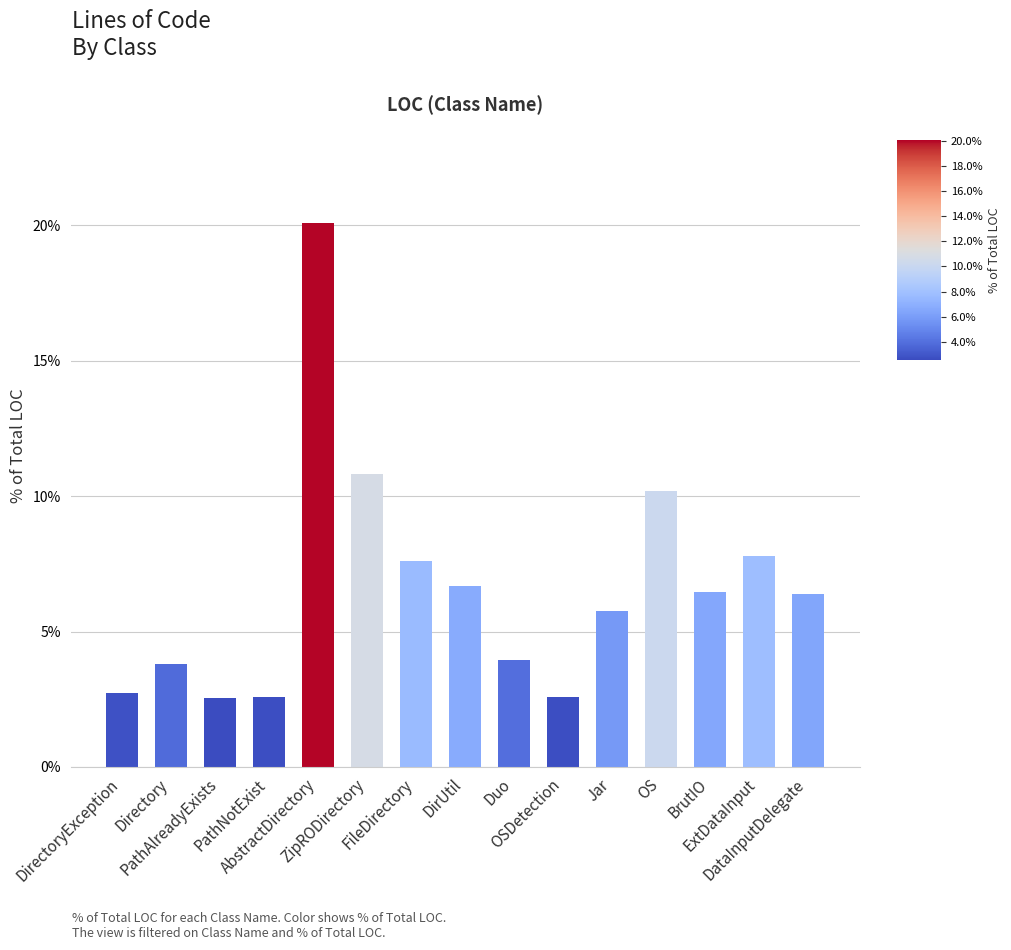

The chart shows a value of 2.5 at PathAlreadyExists. True or false?

True